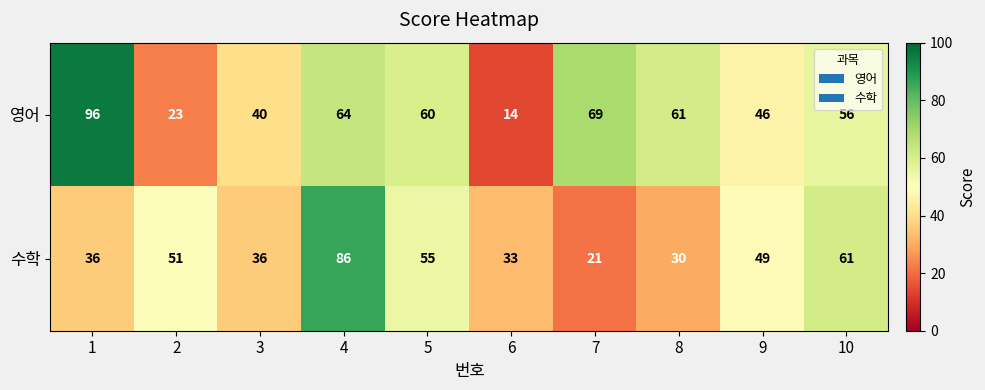

Reading right to left, transcribe all the data shown in this chart.

영어: 56	46	61	69	14	60	64	40	23	96
수학: 61	49	30	21	33	55	86	36	51	36